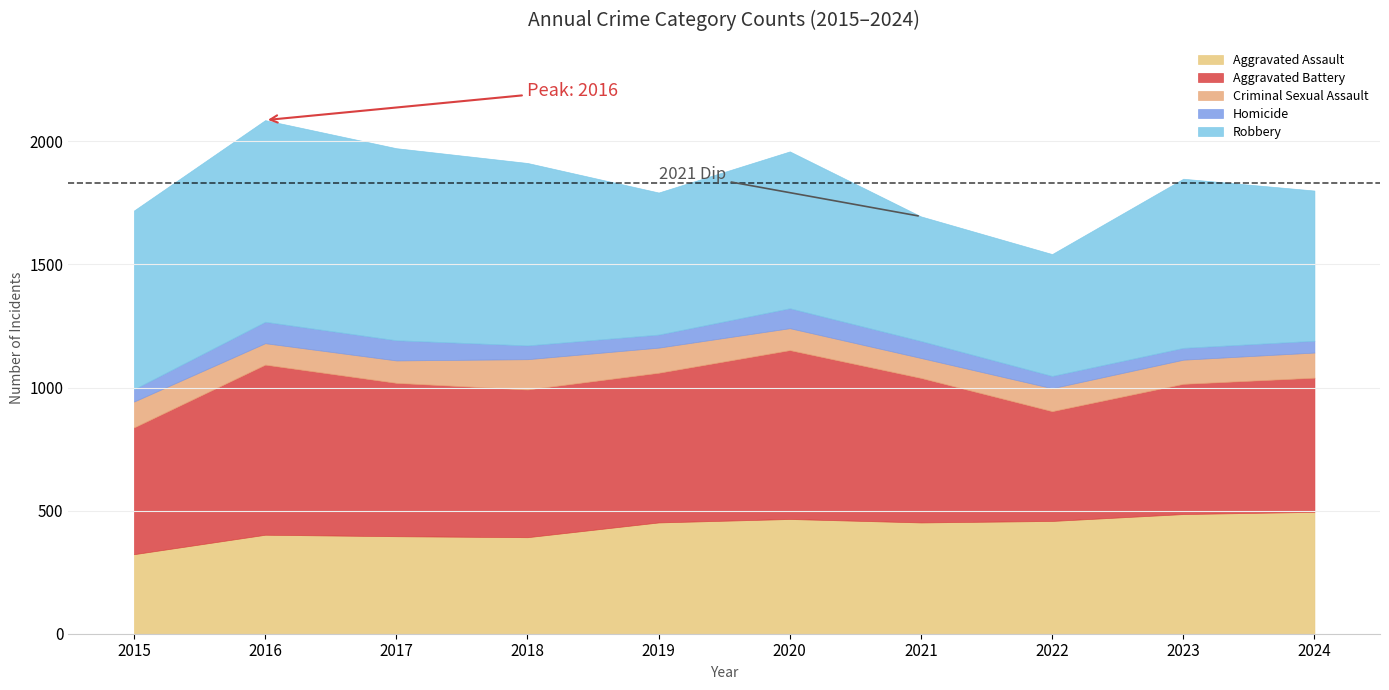

What is the sum of all Criminal Sexual Assault values?

971